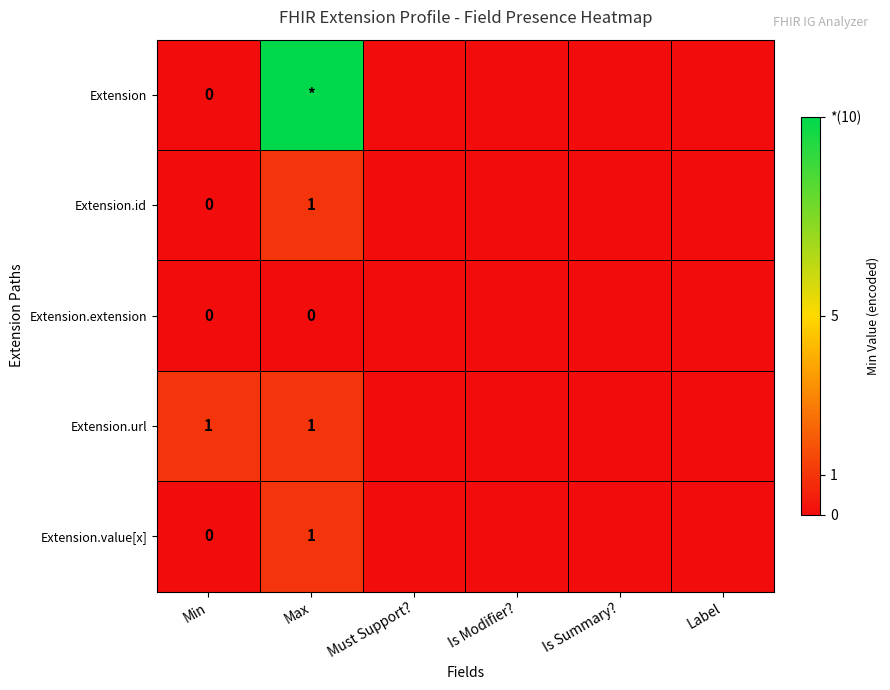

Which series has the widest spread of values?

Extension